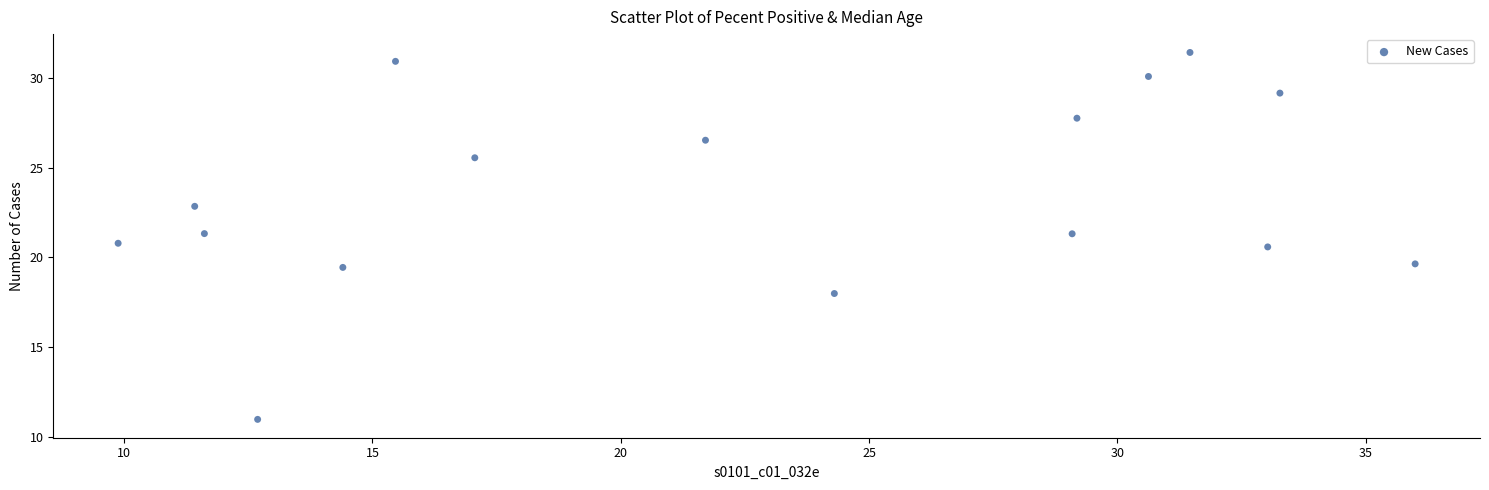

What is the range of X values (max minus min)?

26.1